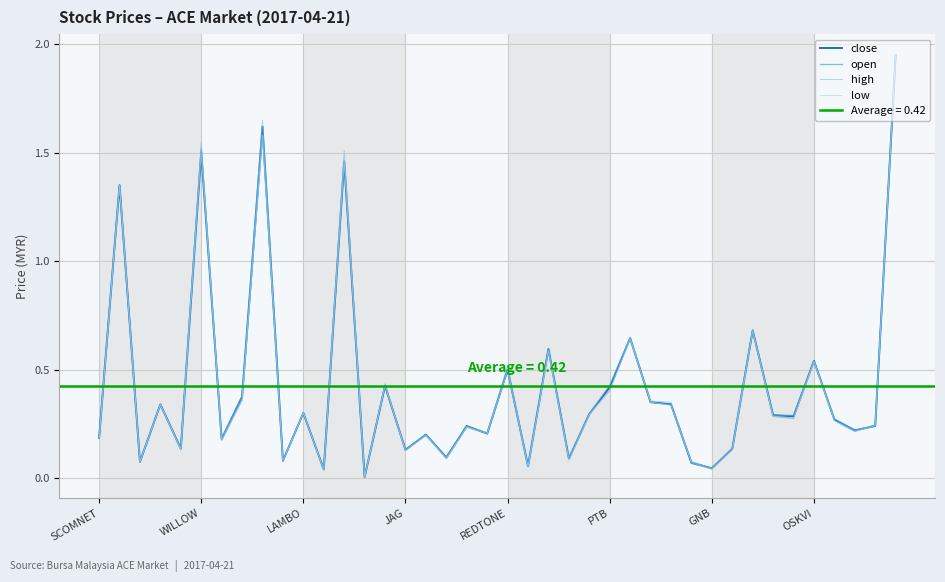

At how many categories does at least one series exceed 0?

40